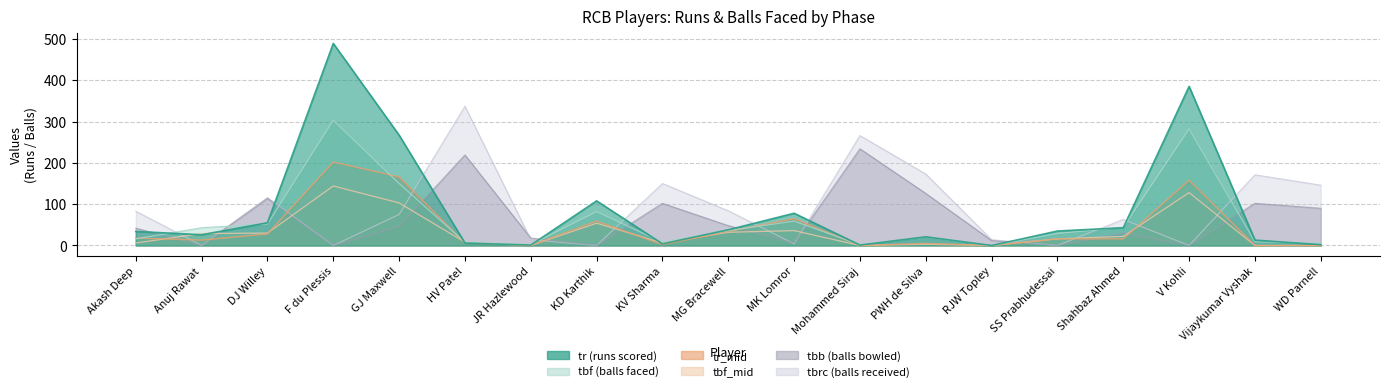

True or false: tbf and tbf_mid intersect in this chart.

False